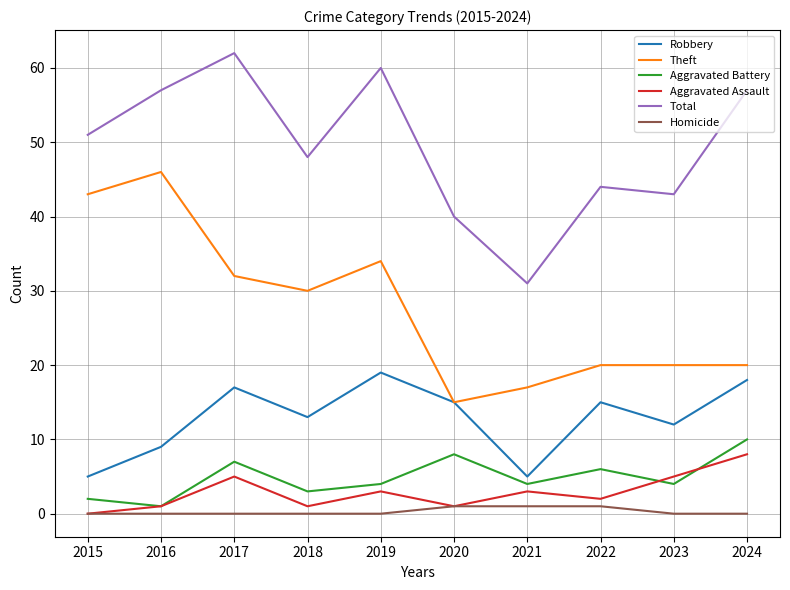

At how many categories does at least one series exceed 3?

10